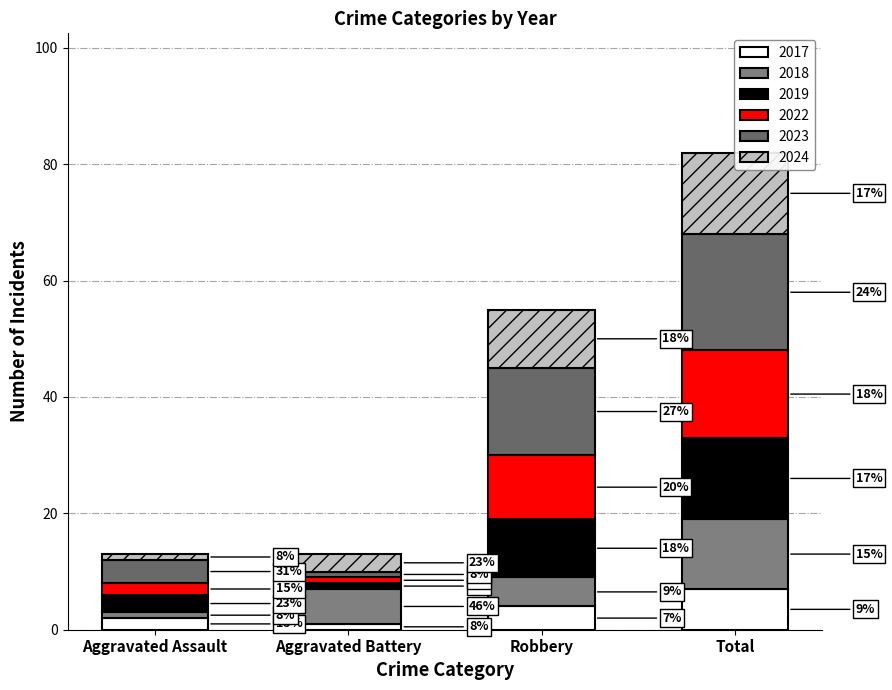

True or false: 2017 has a value of 2 at Aggravated Battery.

False